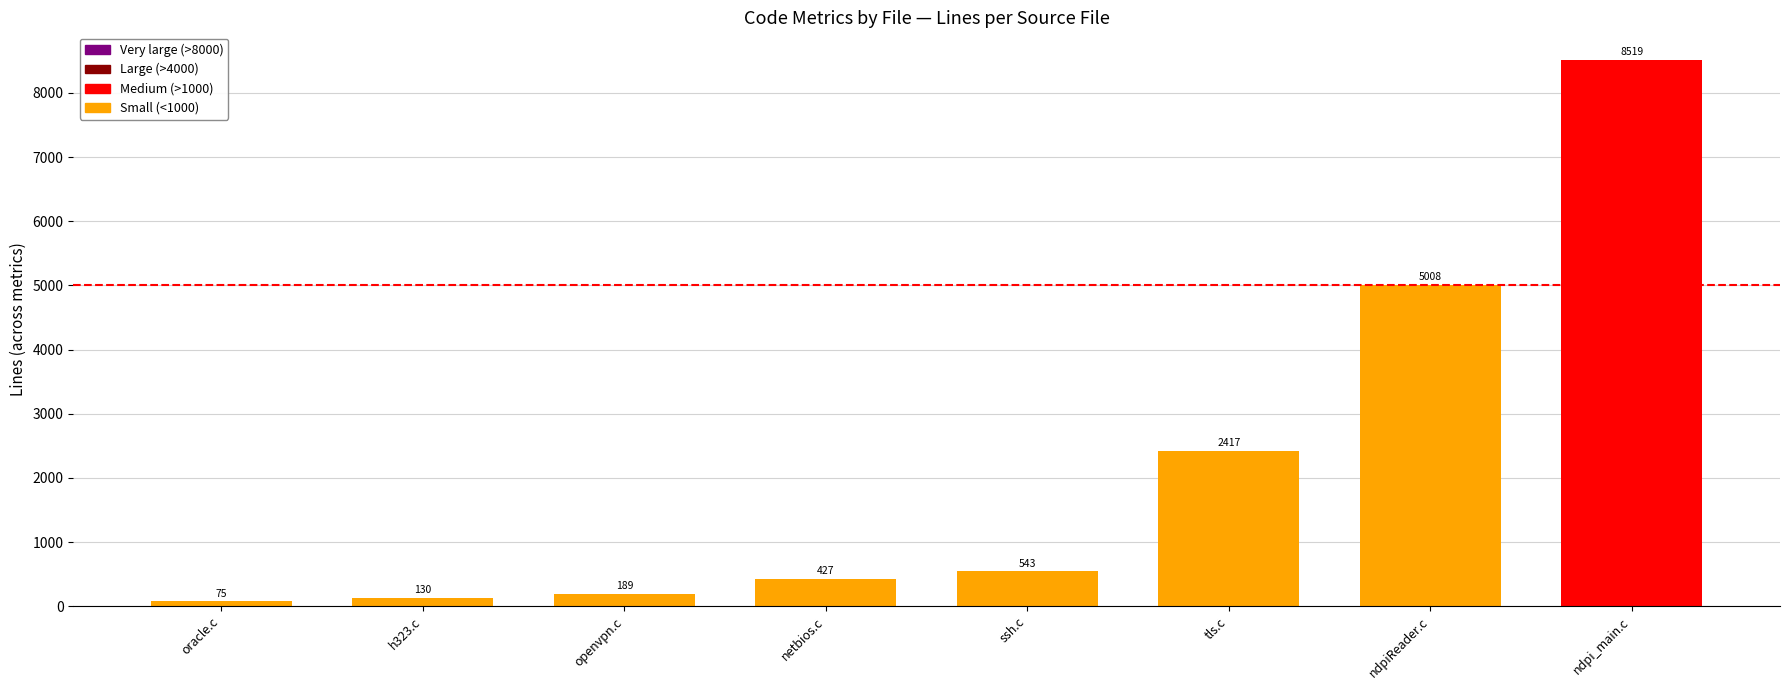

What is the average value?

2164